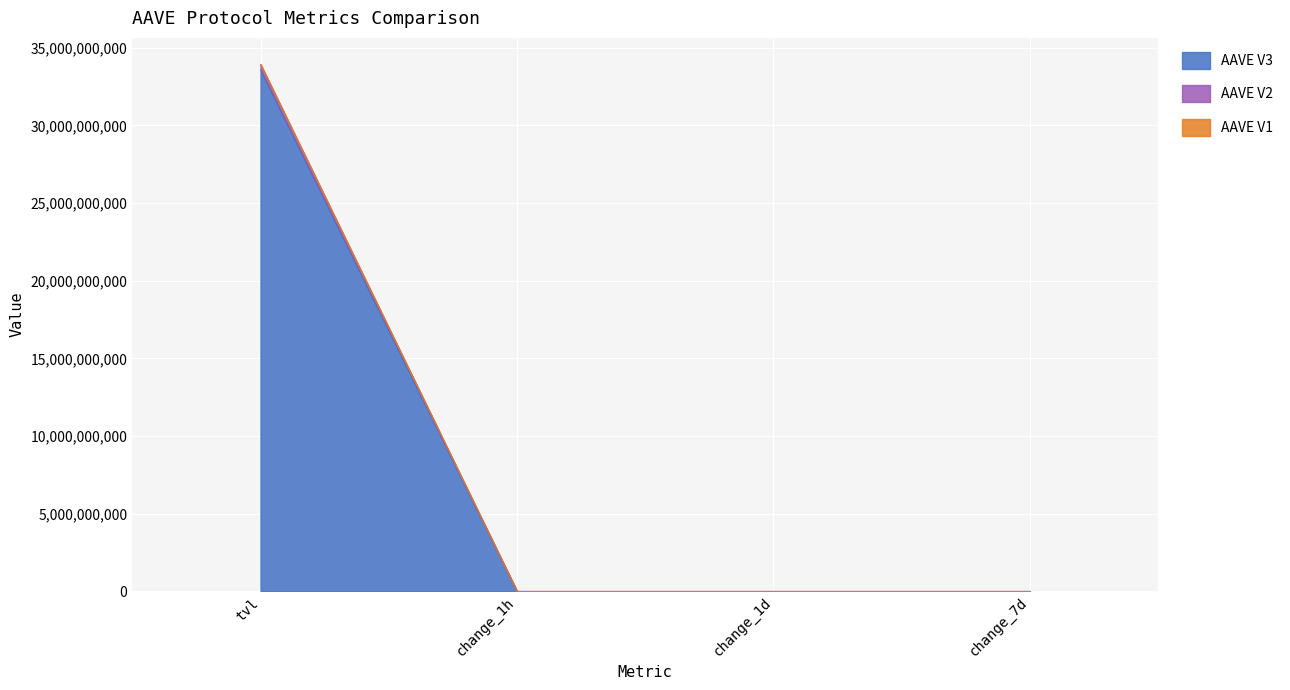

How many lines are shown in the chart?

3